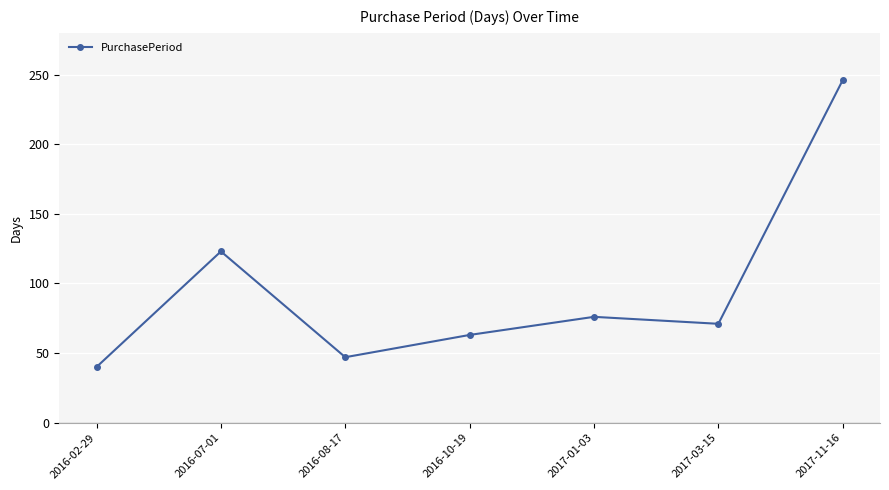

Reading left to right, transcribe all the data shown in this chart.

40	123	47	63	76	71	246